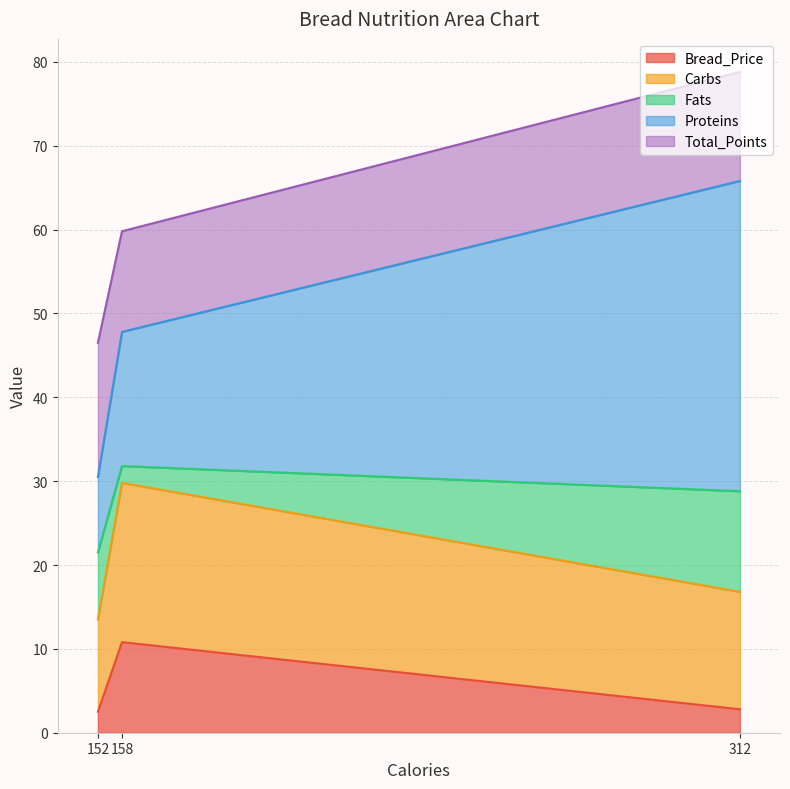

What are all the series names shown in the legend?

Bread_Price, Carbs, Fats, Proteins, Total_Points